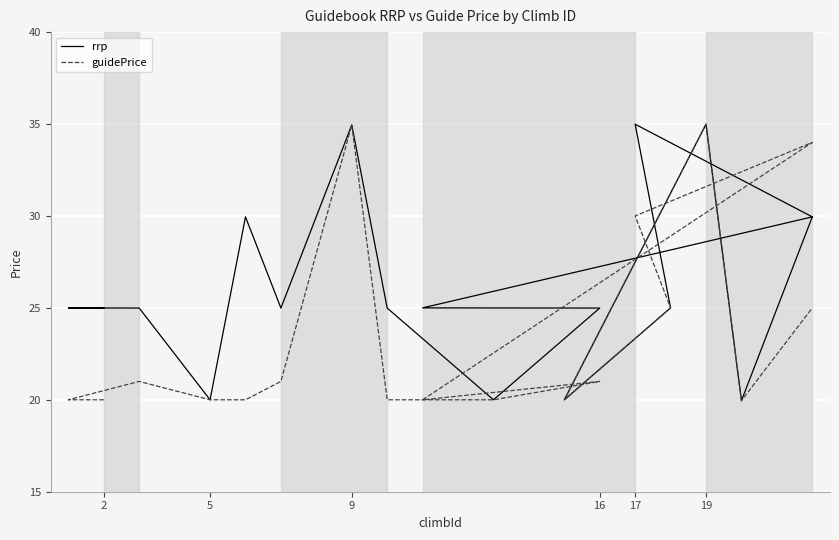

At how many categories does at least one series exceed 20?

14